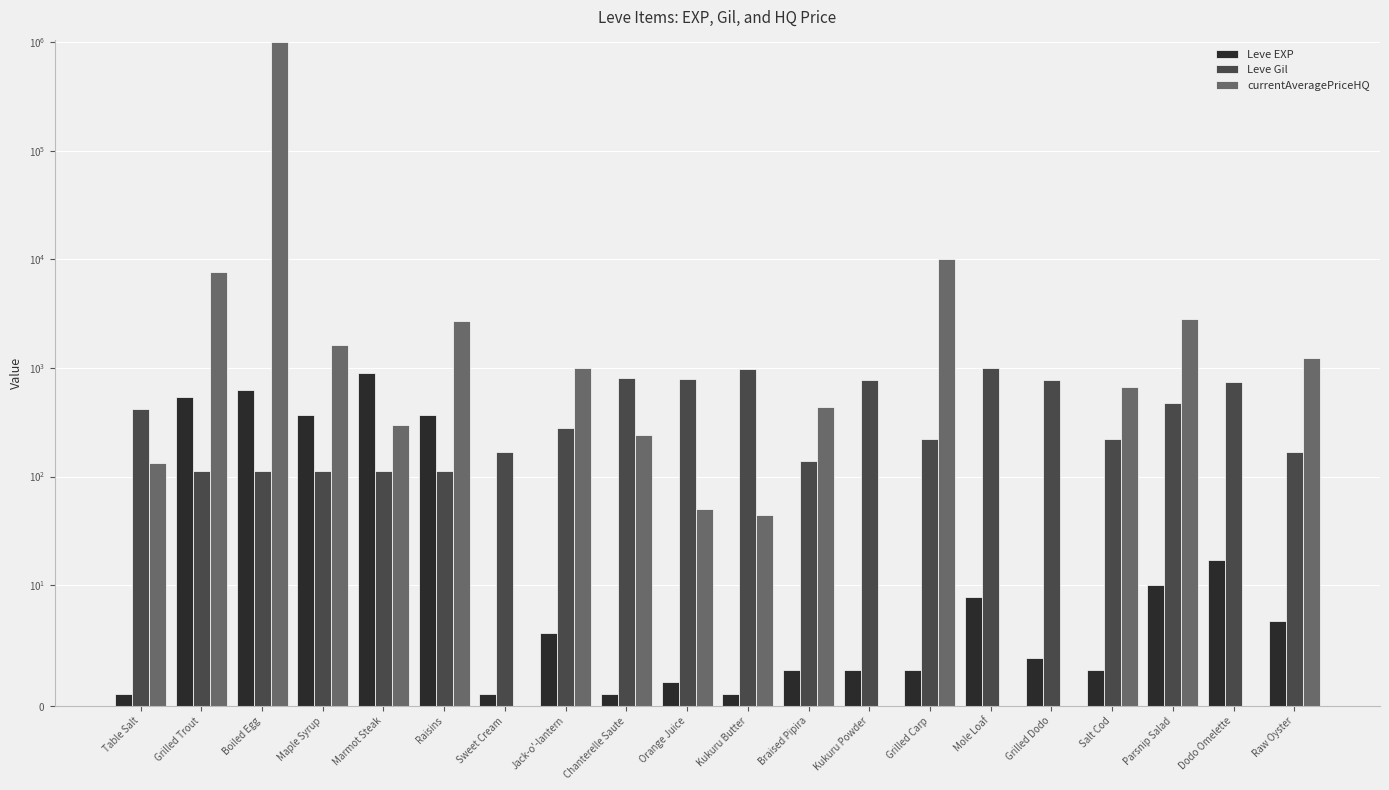

At which label is Leve EXP closest to 450?

Maple Syrup